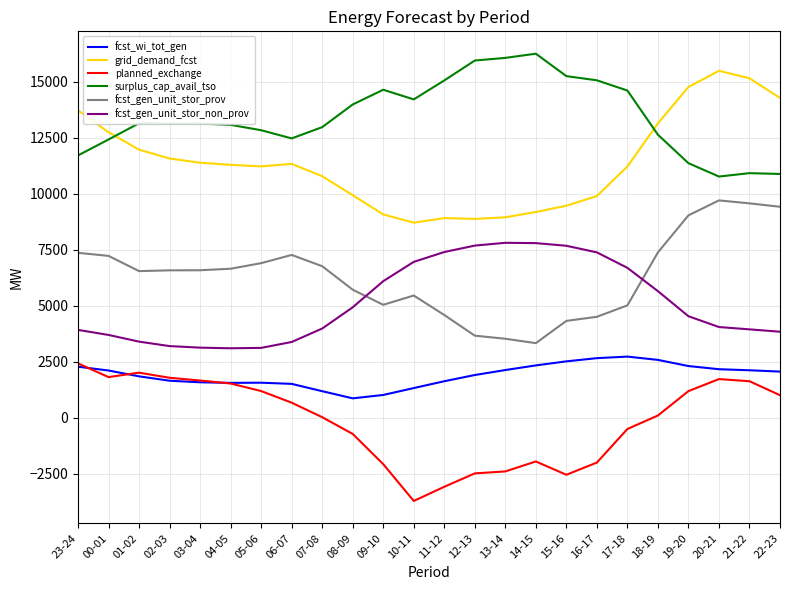

The surplus_cap_avail_tso series shows 12639 at 18-19. True or false?

True